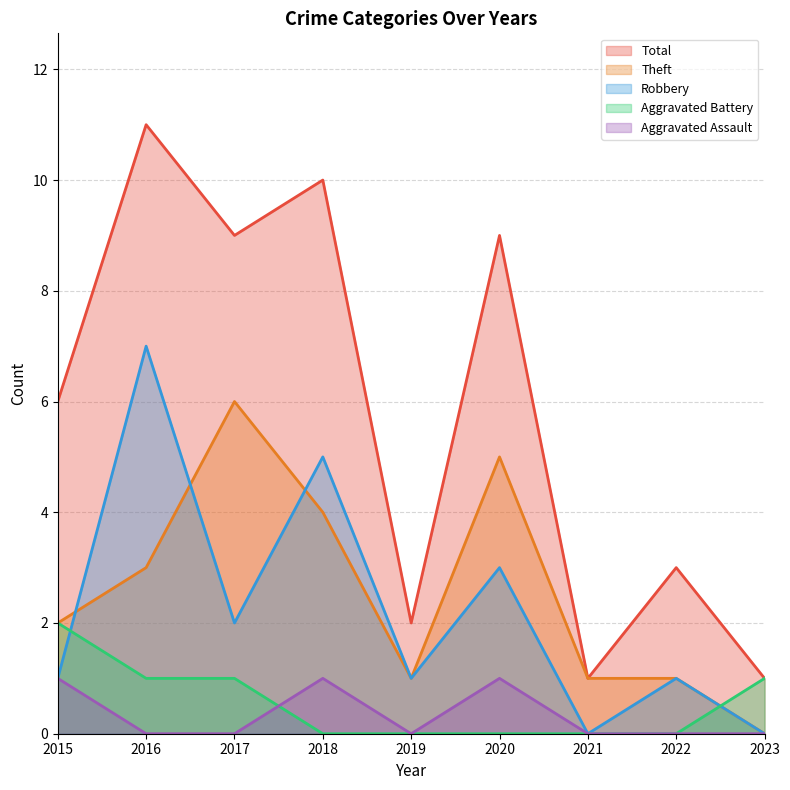

What is the maximum value for Aggravated Assault?

1